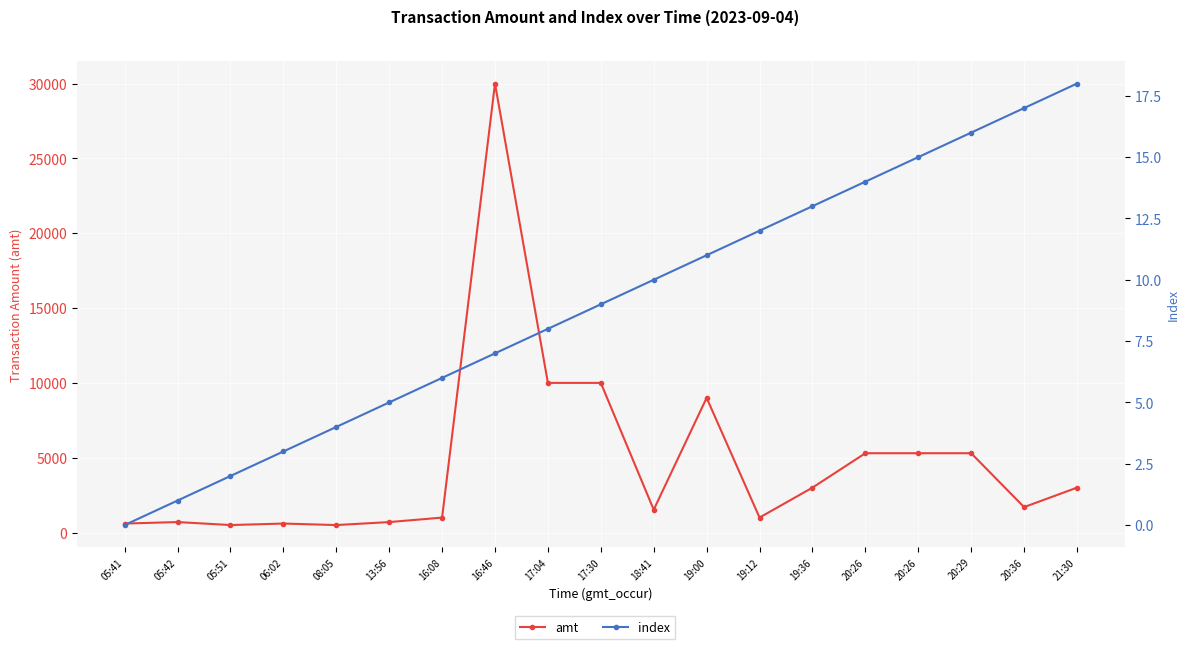

Rank the series by their maximum value, from lowest to highest.

index, amt